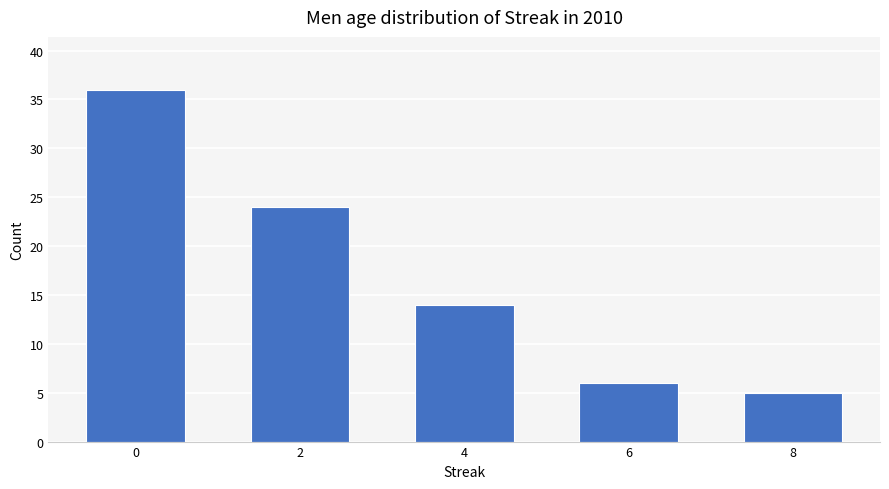

Is it true that the value at 2 is 34?

False